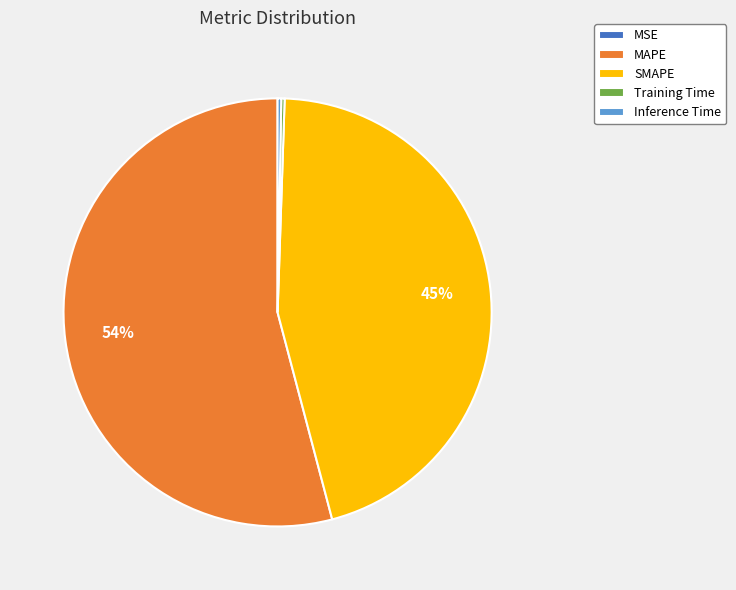

Which category has the biggest portion of the pie?

MAPE